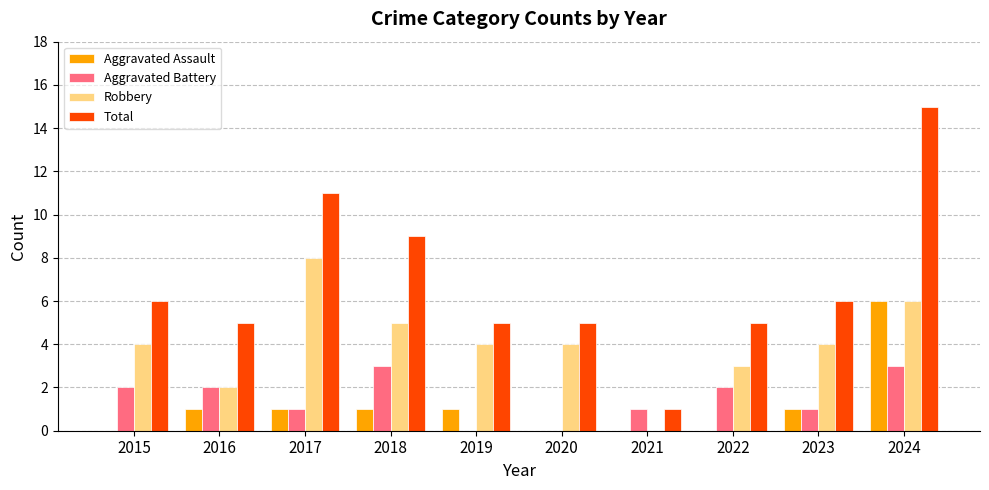

Which series has the largest total across all categories?

Total